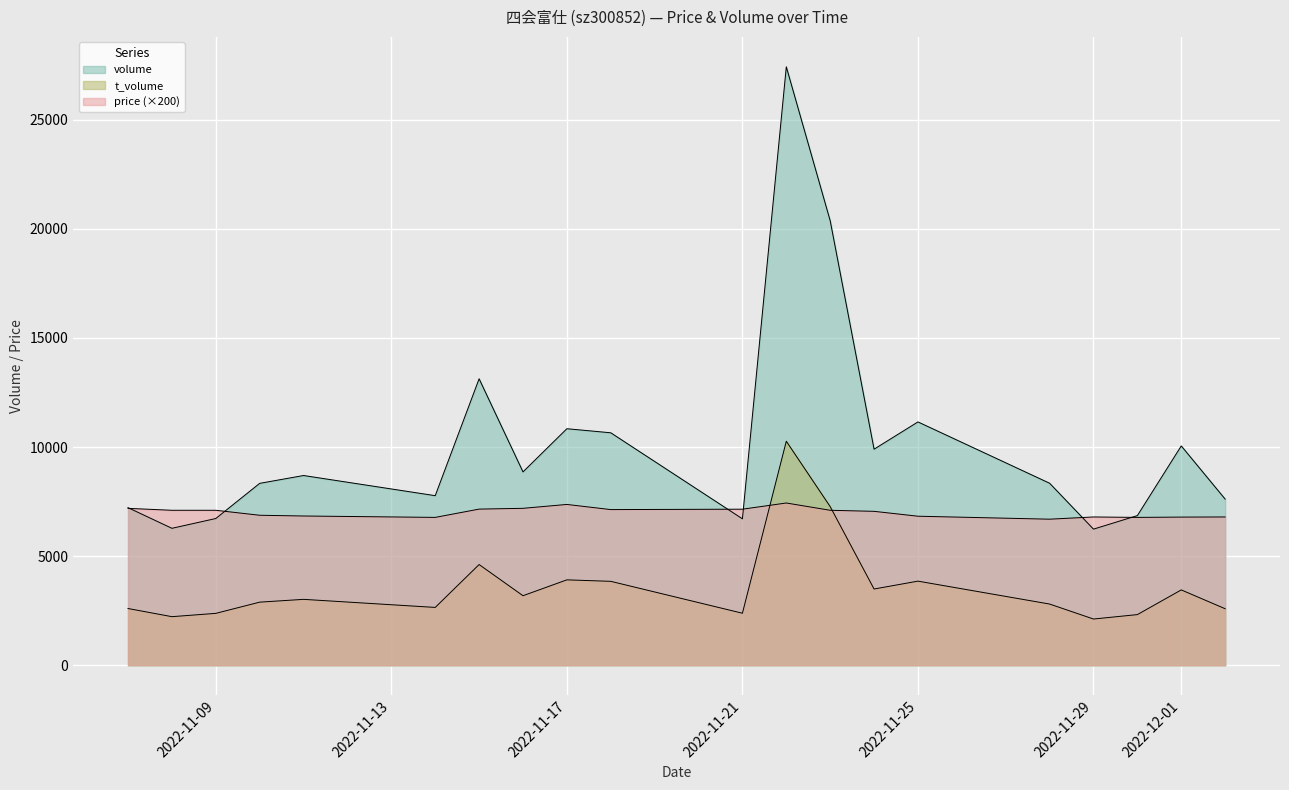

Reading right to left, extract all data points from this chart.

volume: 7615.0	10053.0	6859.0	6238.0	8342.0	11153.0	9903.0	20377.0	27432.0	6711.0	10655.0	10841.0	8862.0	13130.0	7772.0	8696.0	8337.0	6725.0	6276.0	7222.0
t_volume: 2589.0	3452.0	2320.0	2117.0	2804.0	3854.0	3493.0	7270.0	10268.0	2383.0	3845.0	3913.0	3186.0	4615.0	2649.0	3019.0	2891.0	2377.0	2225.0	2599.0
price: 6796.0	6790.0	6776.0	6796.0	6694.0	6830.0	7054.0	7102.0	7436.0	7152.0	7134.0	7370.0	7192.0	7156.0	6776.0	6840.0	6874.0	7102.0	7102.0	7190.0